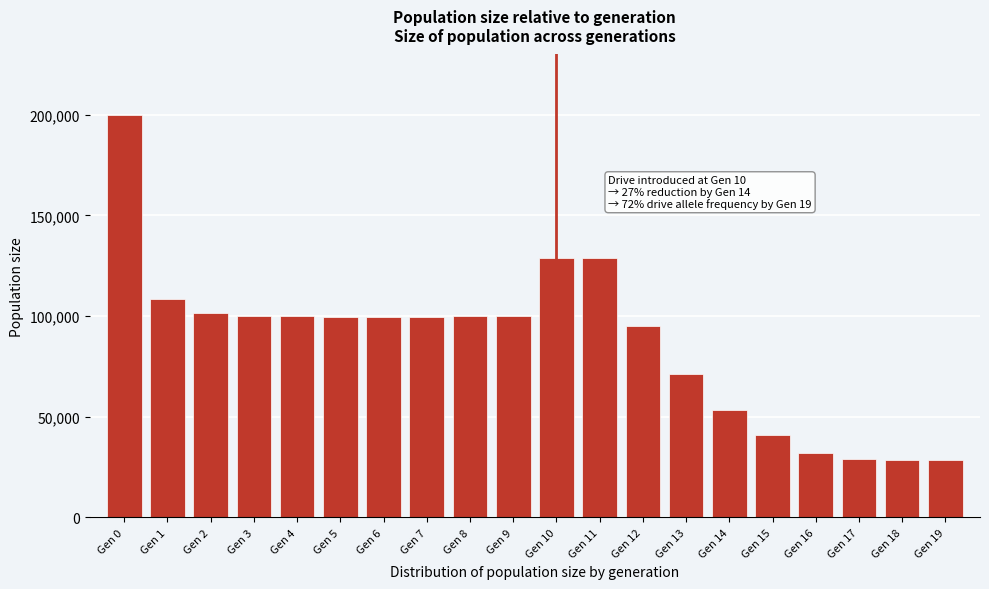

At which category does the chart reach its peak across all series?

Gen 0